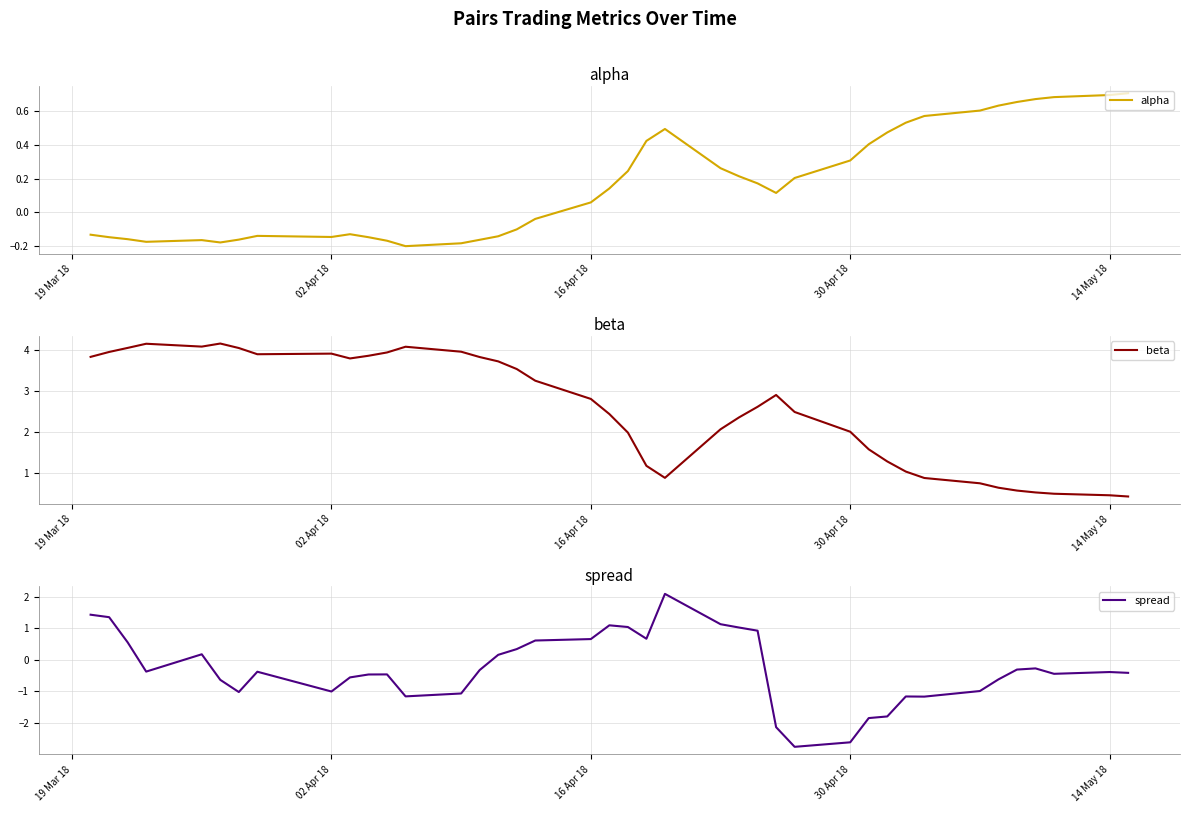

What is the maximum value for spread?

2.1